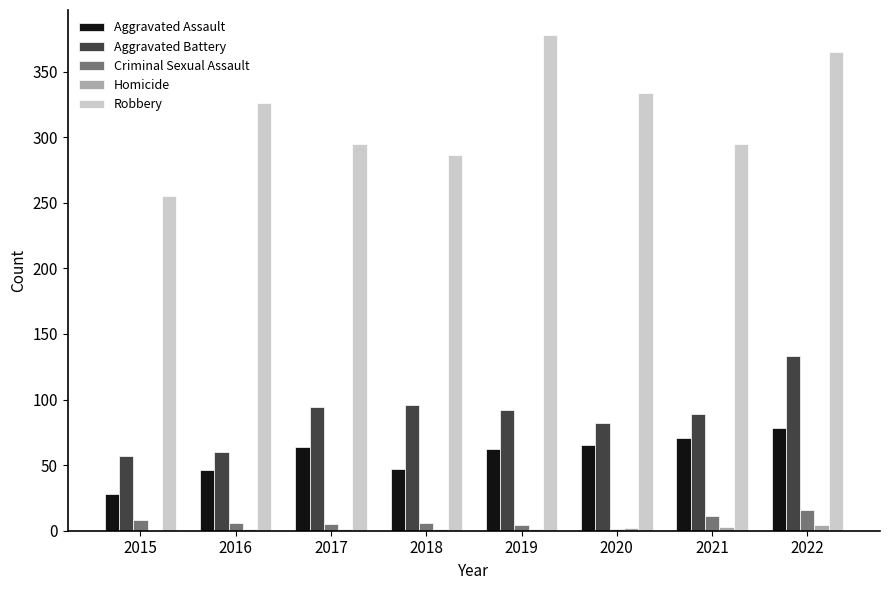

Is it true that Aggravated Assault equals 62 at 2019?

True